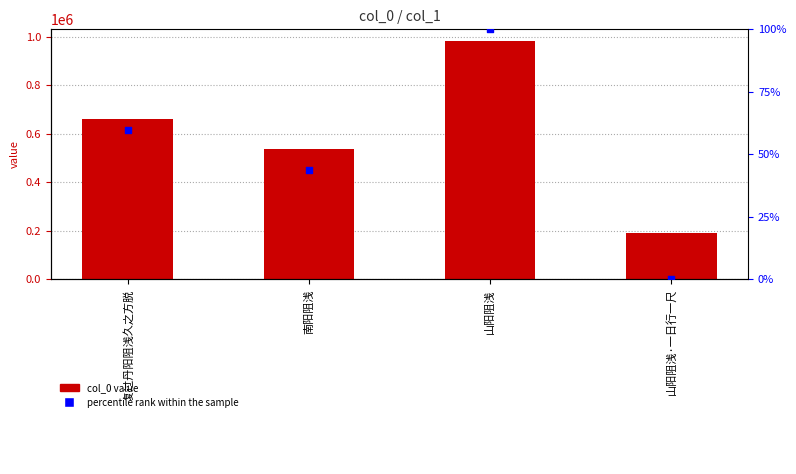

Which series has the widest spread of Y values?

col_0